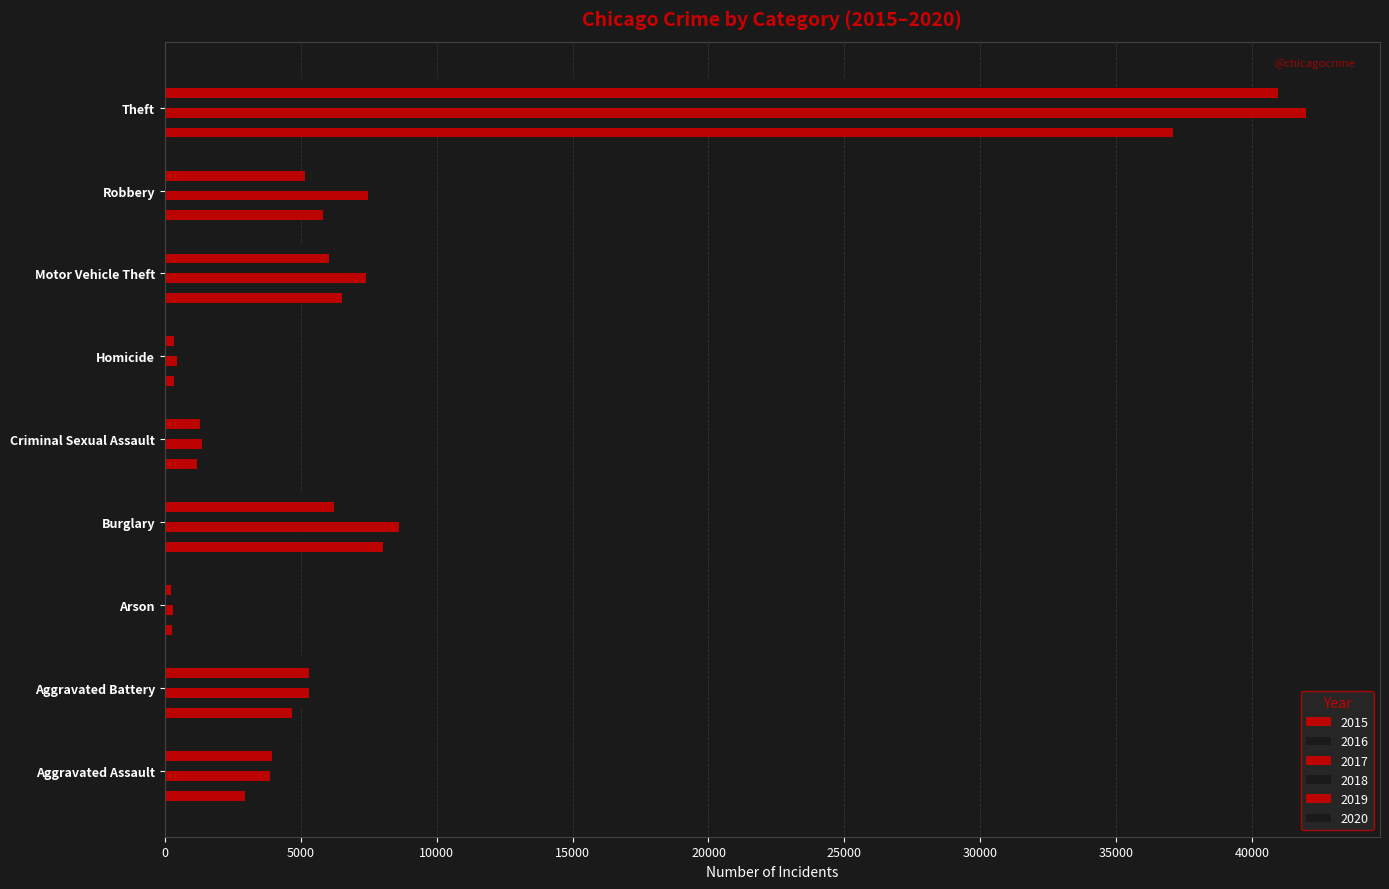

List the series in order of their peak value, lowest first.

2020, 2015, 2016, 2019, 2017, 2018